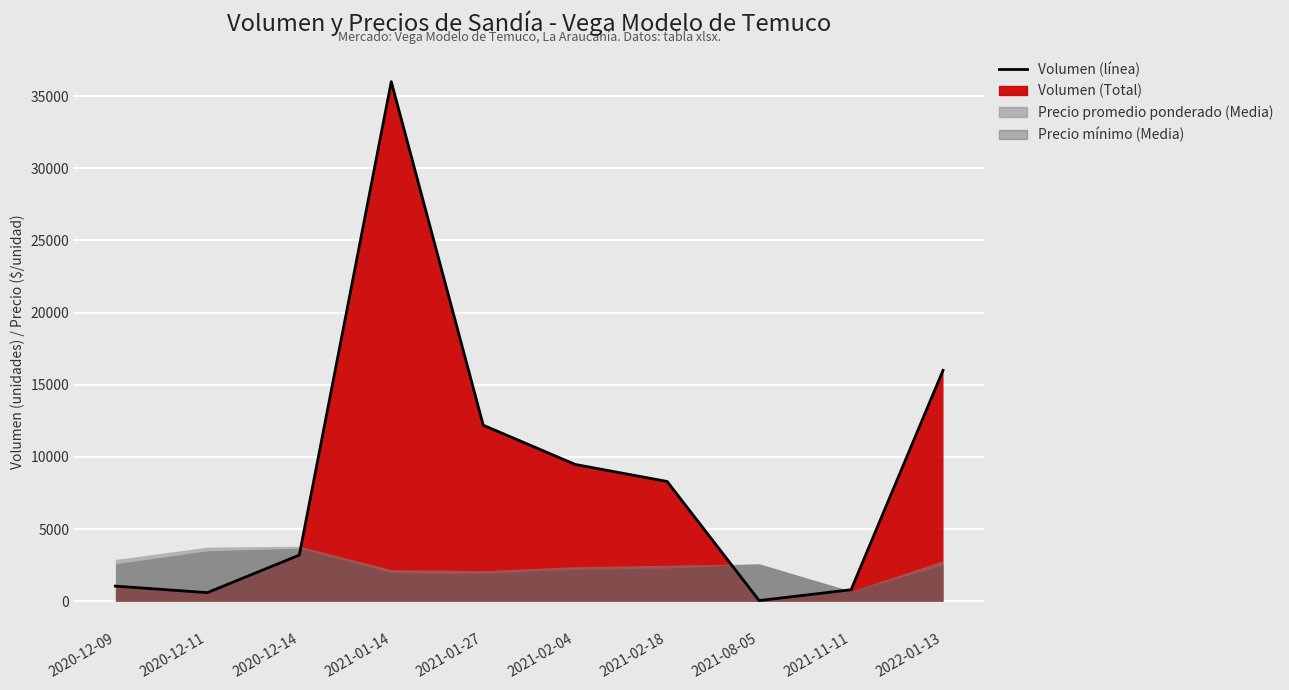

At which category does the chart reach its minimum across all series?

2021-08-05